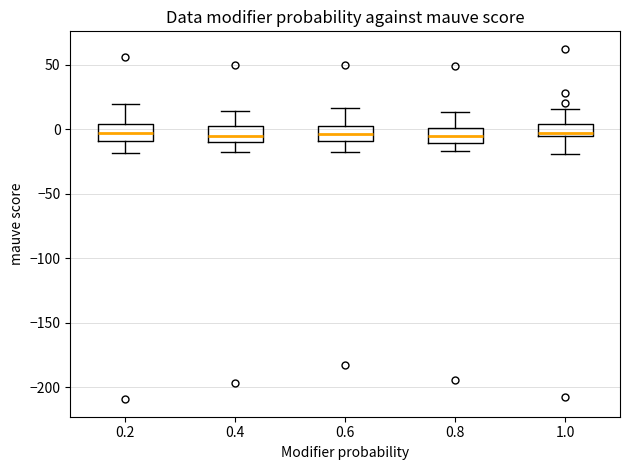

Where does the upper whisker of the box at x = 0.4 end on the y-axis? The values are not printed on the chart, so give them approximately, as read against the axis.

15